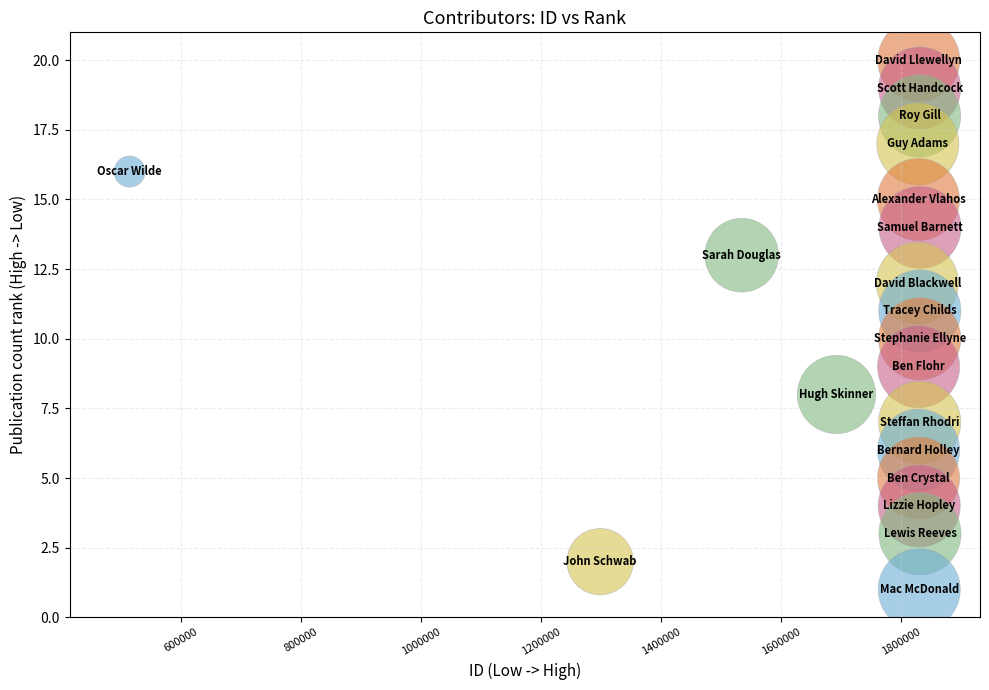

What is the range of Y values (max minus min)?

19